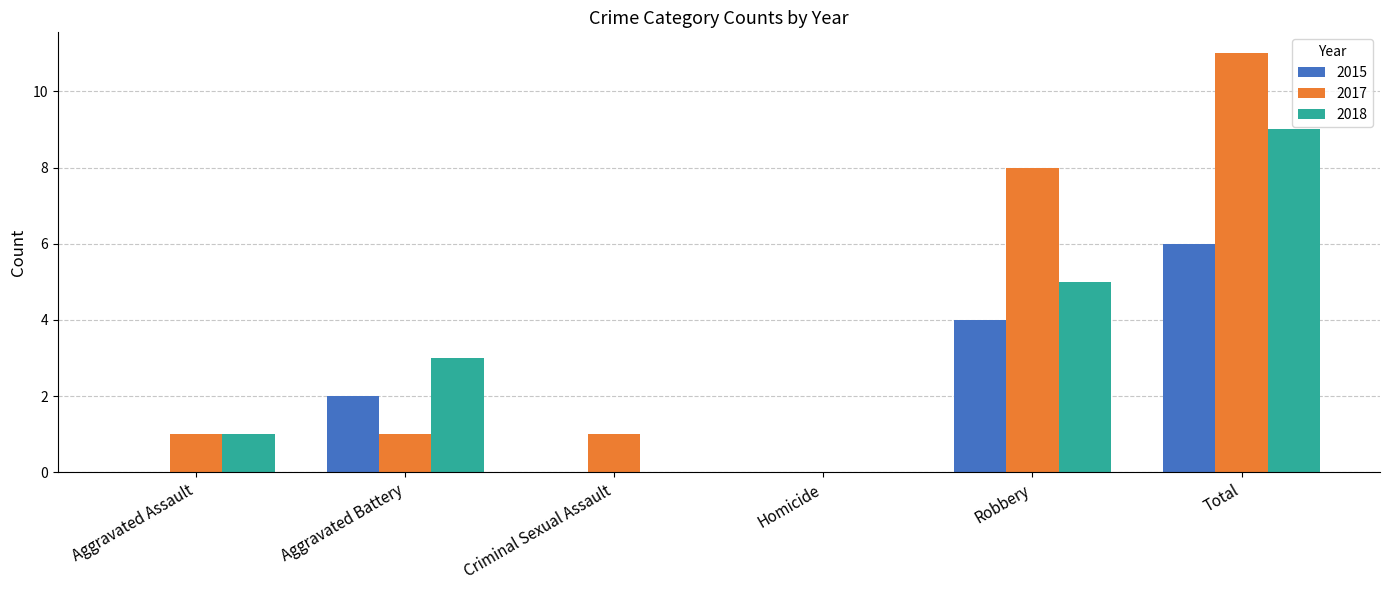

The 2018 series shows 0 at Criminal Sexual Assault. True or false?

True